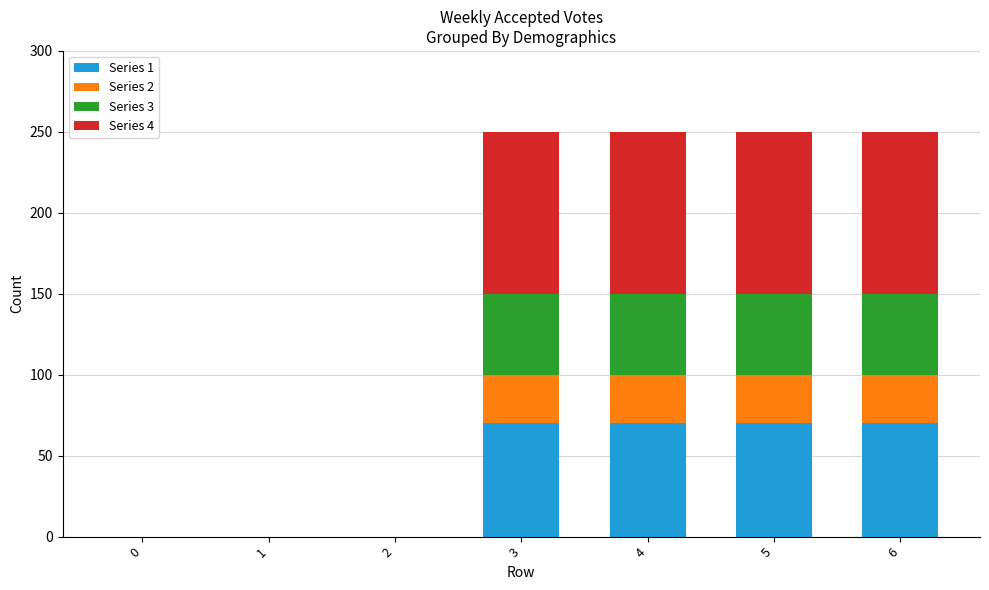

Count the Series 1 values in the range 0 to 70.

7